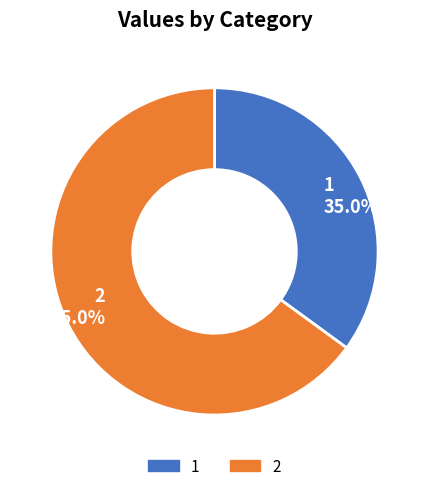

Is it true that 2 is 65% of the pie?

True